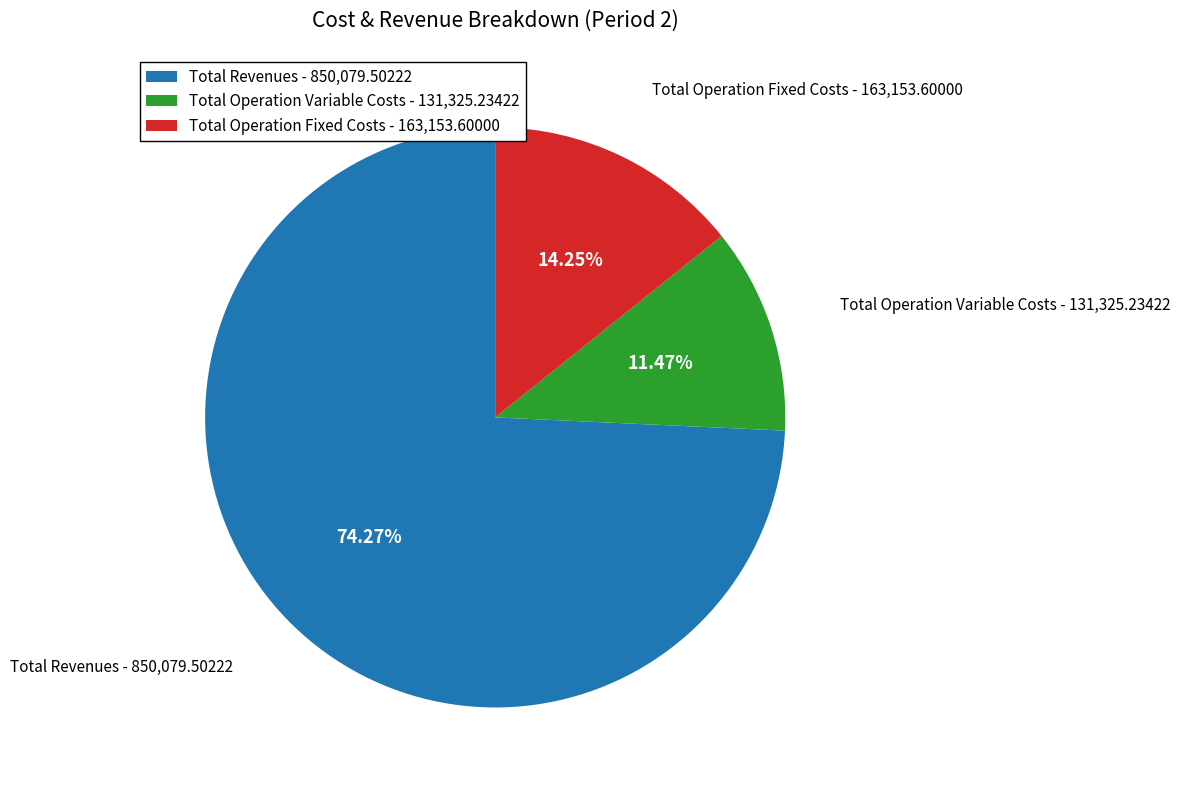

Which category accounts for the majority?

Total Revenues